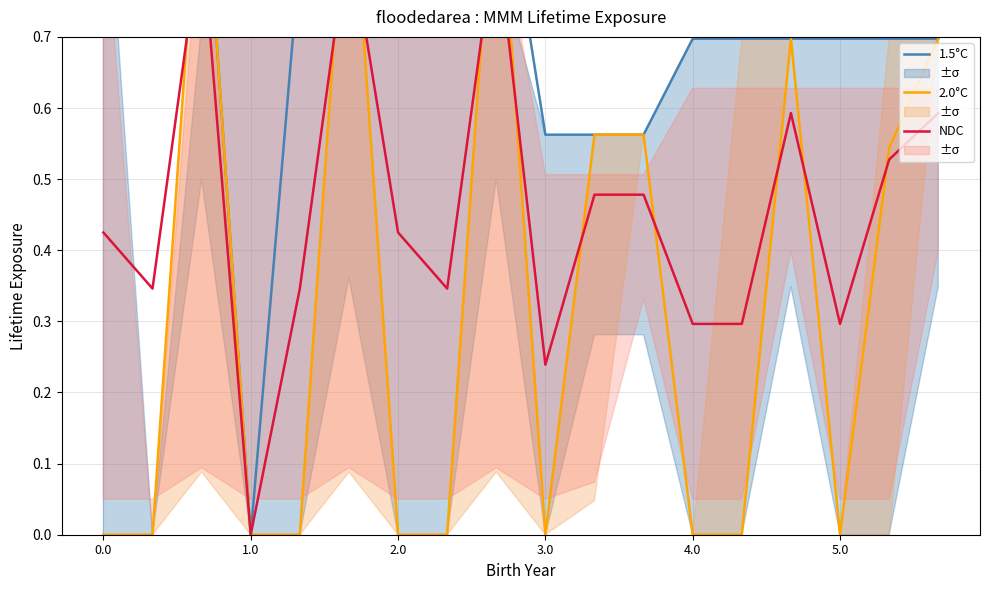

Reading right to left, extract all data points from this chart.

1.5°C: 0.7	0.7	0.7	0.7	0.7	0.7	0.6	0.6	0.6	1.0	0.8	1.0	1.0	0.8	0.0	1.0	0.8	1.0
2.0°C: 0.7	0.5	0.0	0.7	0.0	0.0	0.6	0.6	0.0	1.0	0.0	0.0	1.0	0.0	0.0	1.0	0.0	0.0
NDC: 0.6	0.5	0.3	0.6	0.3	0.3	0.5	0.5	0.2	0.8	0.3	0.4	0.8	0.3	0.0	0.8	0.3	0.4